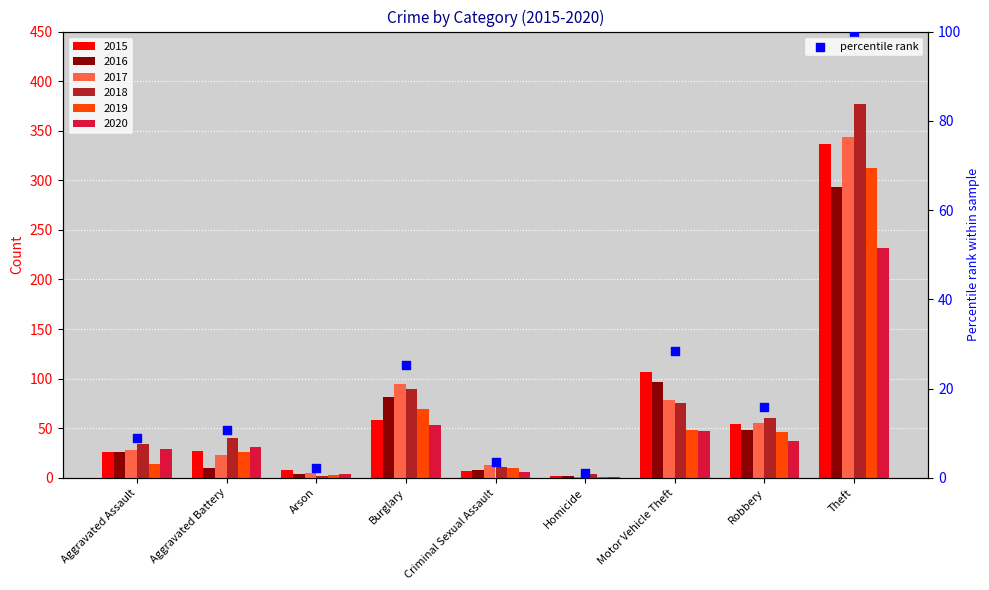

What is the change in value from Arson to Homicide?

-1.1